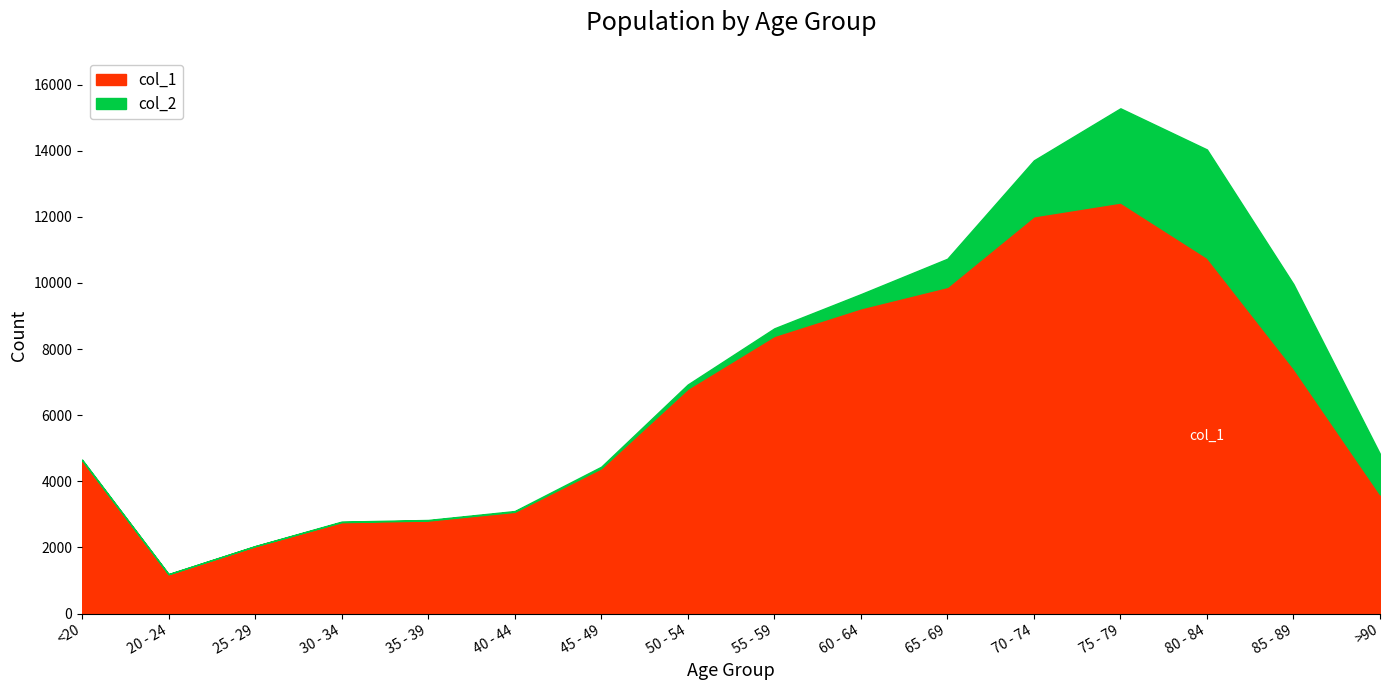

Rank the series by their maximum value, from lowest to highest.

col_2, col_1